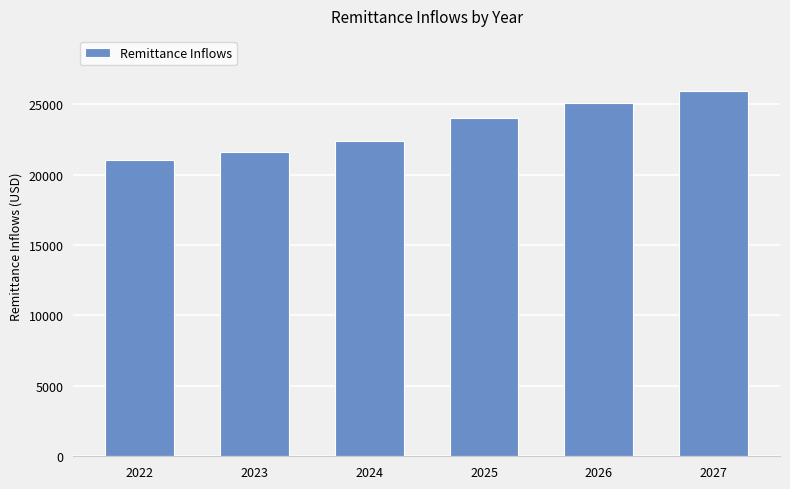

The value at 2027 is 34275.5. True or false?

False